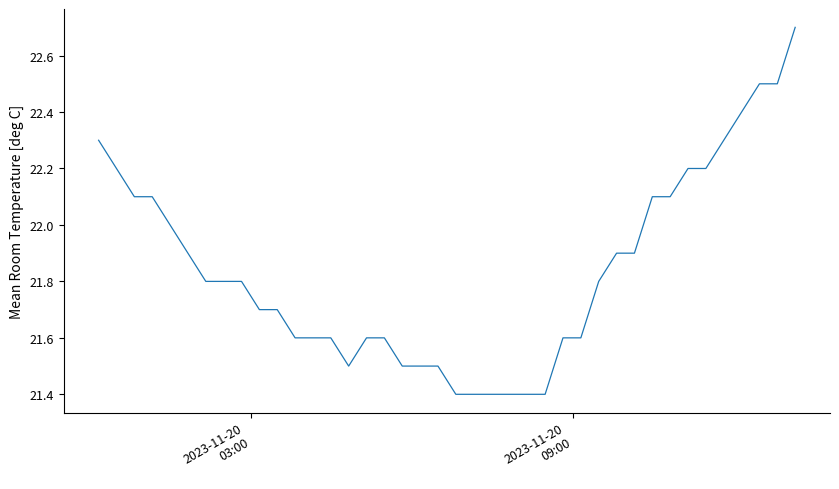

Does the chart have visible grid lines?

No